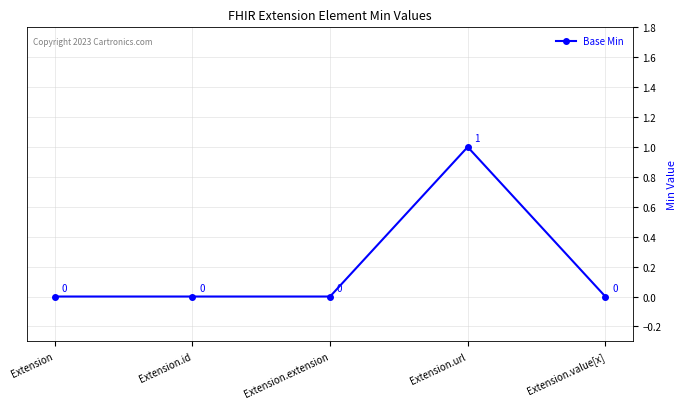

Count the values in the range 0 to 1.

5